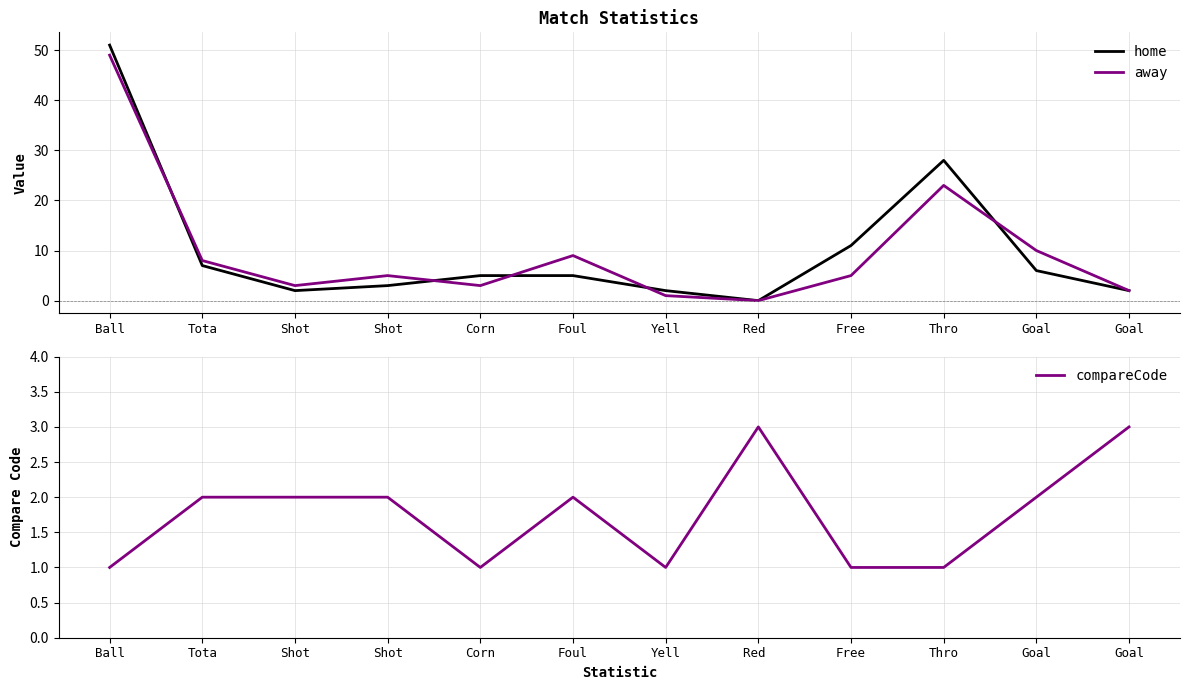

Reading left to right, what are all the values shown in this chart?

home: 51	7	2	3	5	5	2	0	11	28	6	2
away: 49	8	3	5	3	9	1	0	5	23	10	2
compareCode: 1	2	2	2	1	2	1	3	1	1	2	3